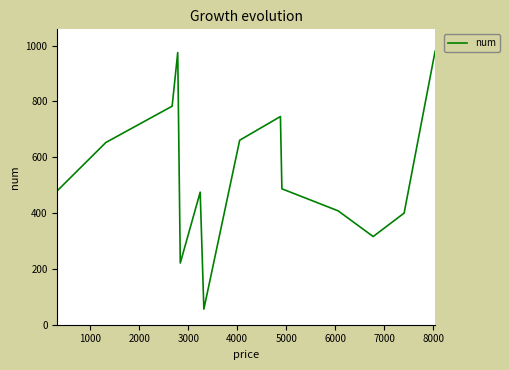

What is the greatest value displayed?

980